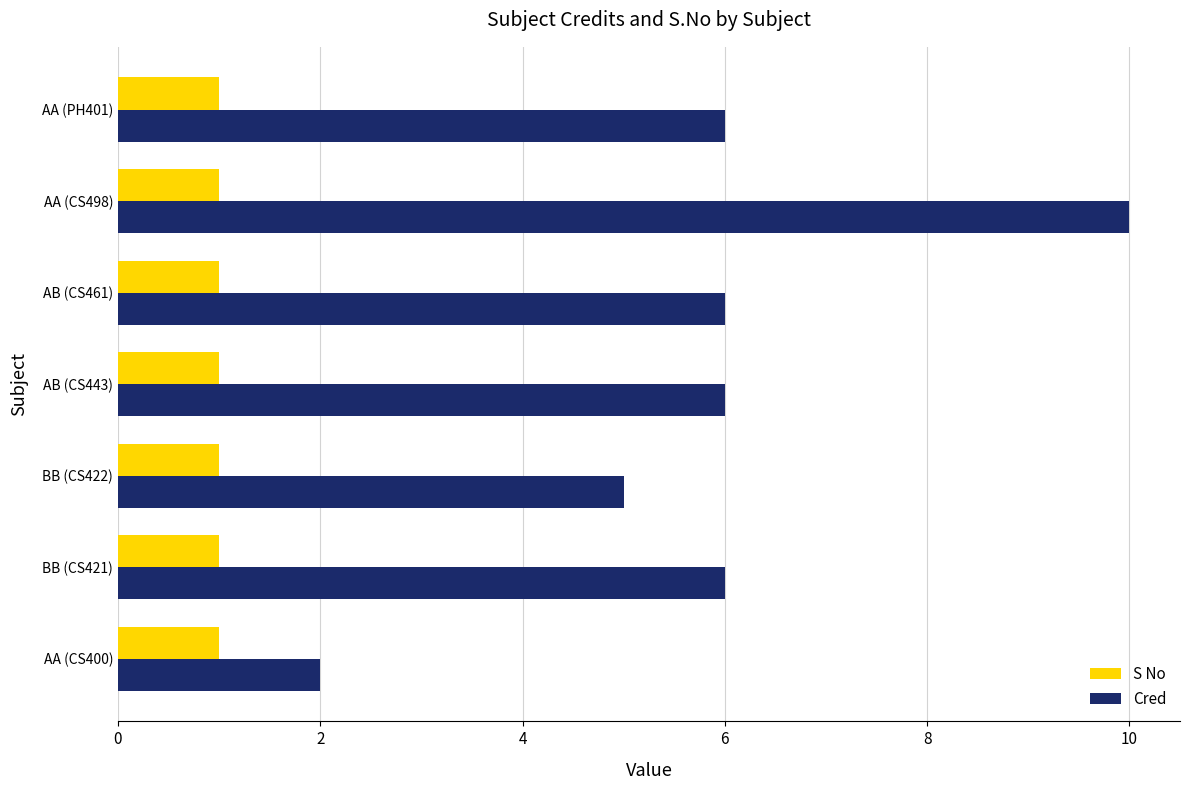

What is the difference between the second highest and minimum values in the Cred series?

4